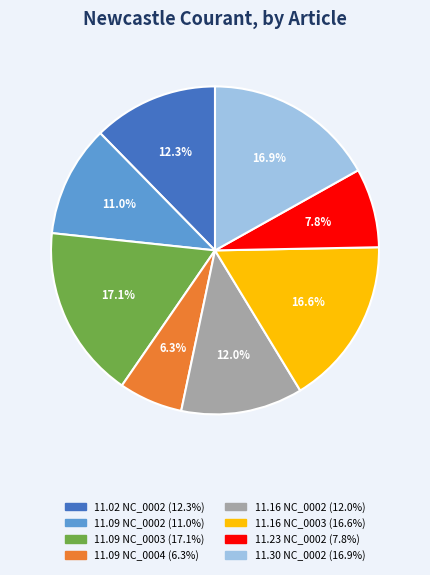

Is there any slice that represents more than half of the pie?

No